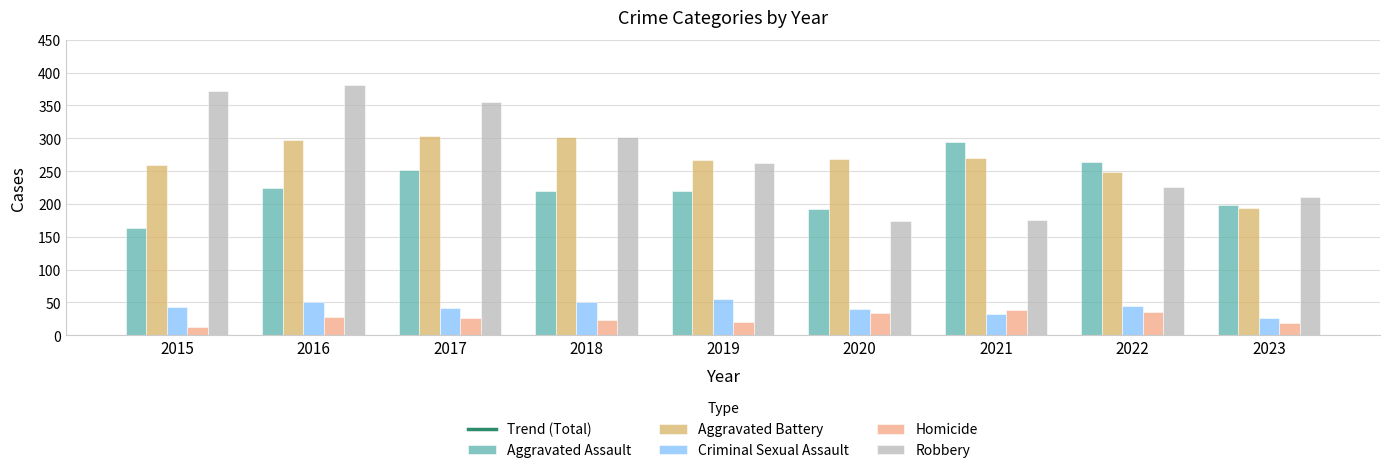

What are all the series names shown in the legend?

Trend (Total), Aggravated Assault, Aggravated Battery, Criminal Sexual Assault, Homicide, Robbery